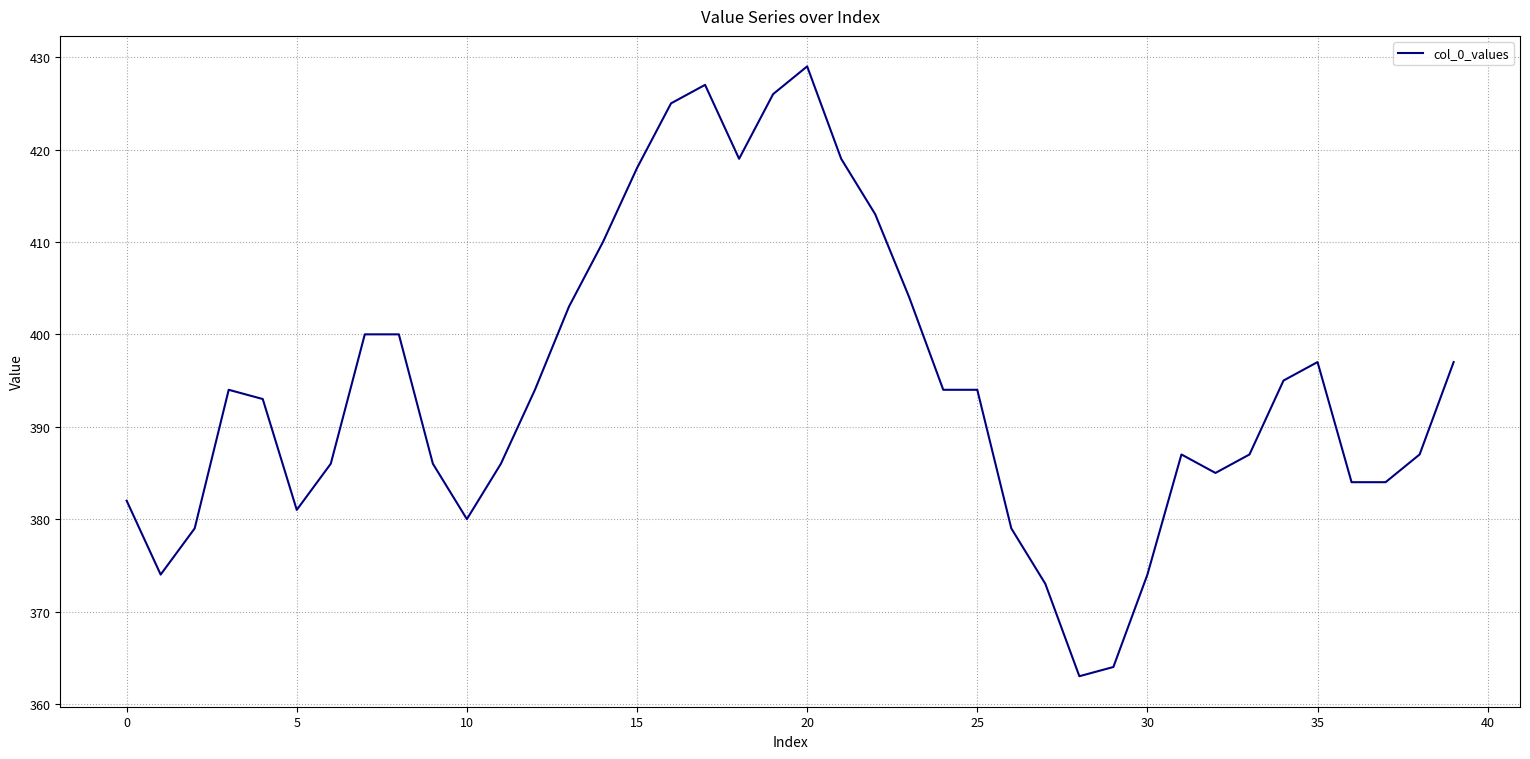

What is the difference between the maximum and minimum values?

66